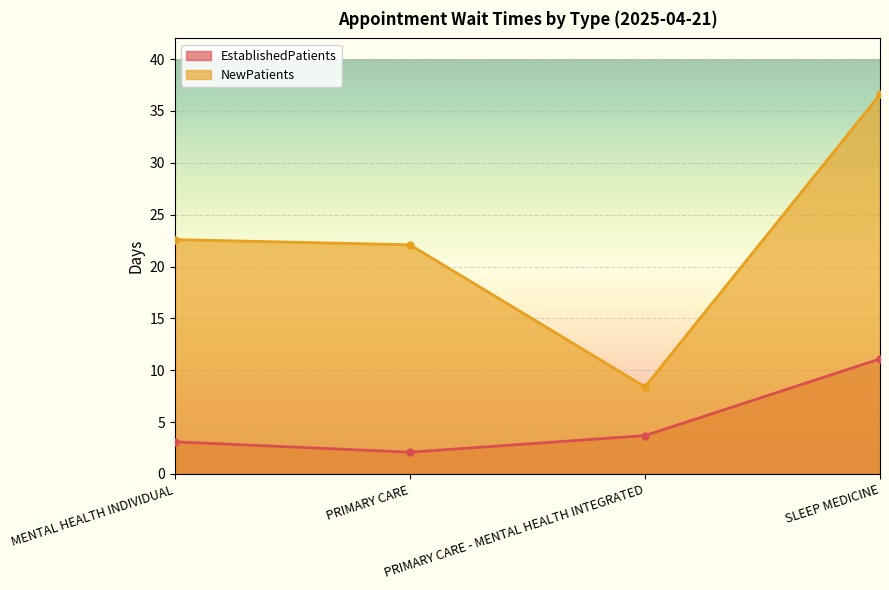

Between PRIMARY CARE and PRIMARY CARE - MENTAL HEALTH INTEGRATED, which series saw the biggest shift?

NewPatients